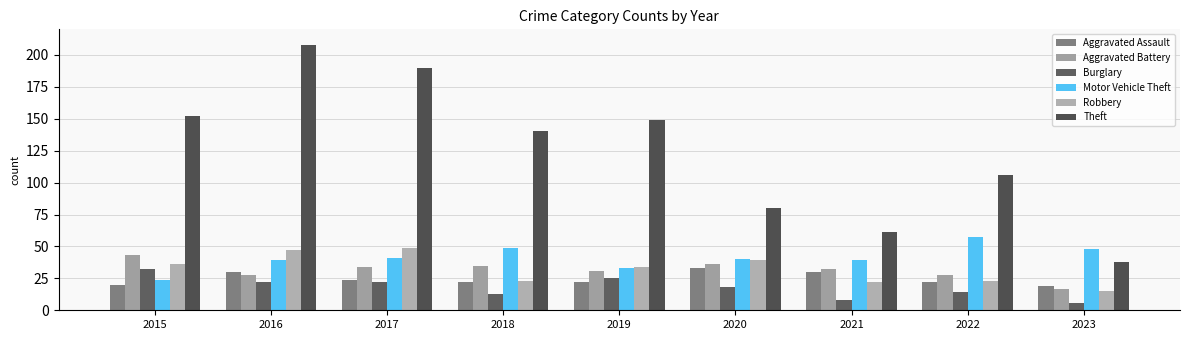

Between 2015 and 2023, which series saw the biggest shift?

Theft